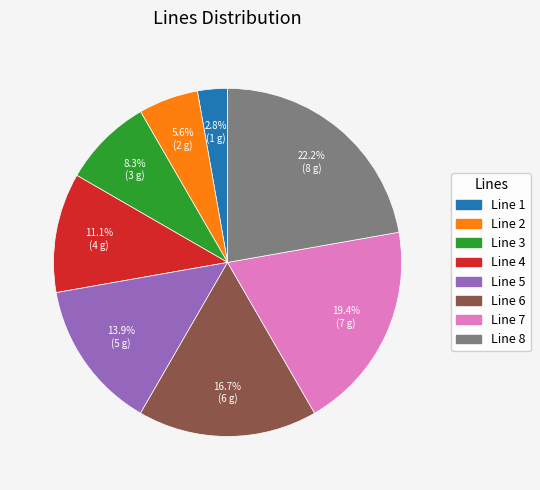

How many slices are in this pie chart?

8